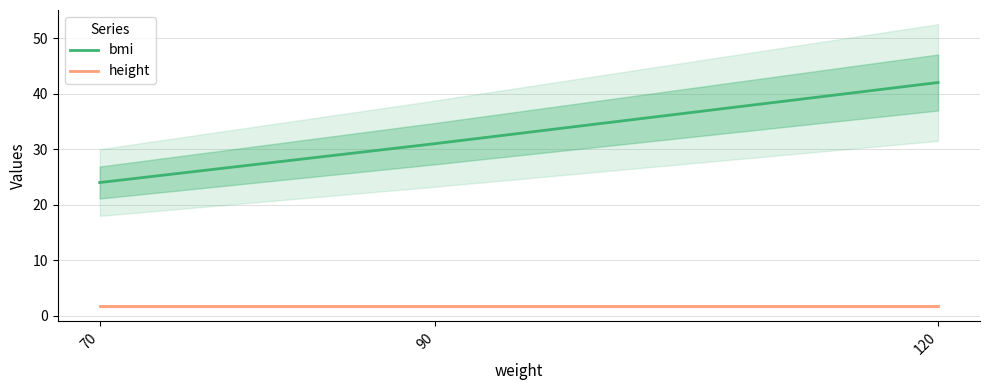

At which label does bmi reach its minimum?

70